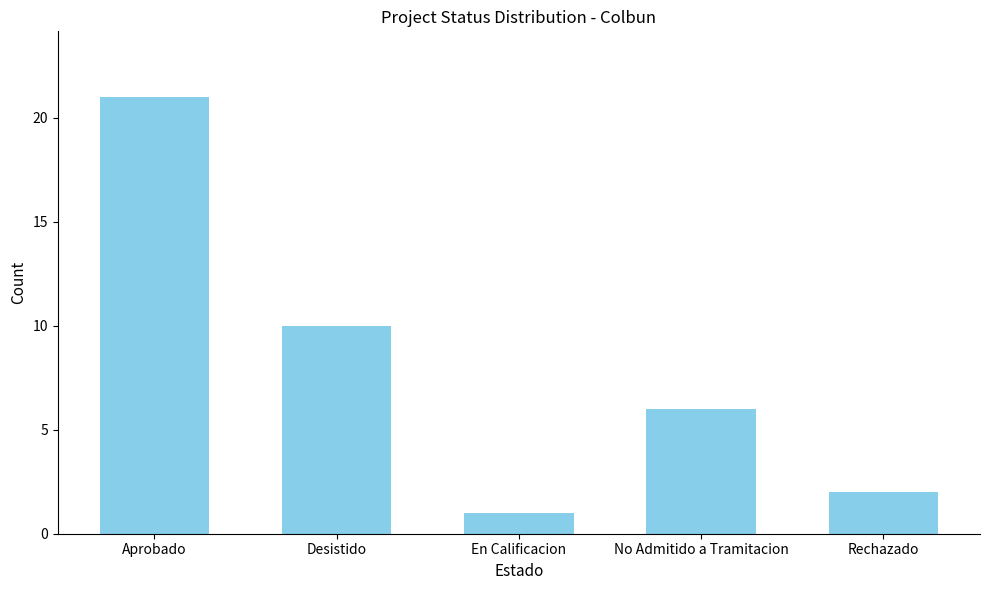

What is the label of the 1st bar from the right?

Rechazado